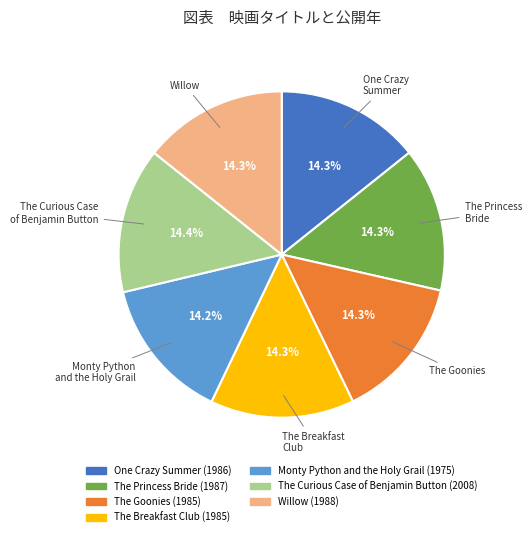

To the nearest percent, what percentage of the pie is Monty Python and the Holy Grail?

14%